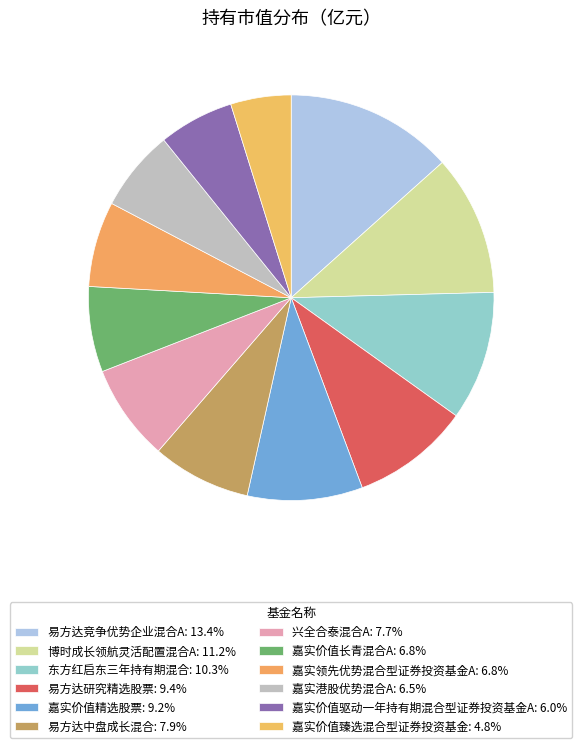

Which slice is the largest?

易方达竞争优势企业混合A